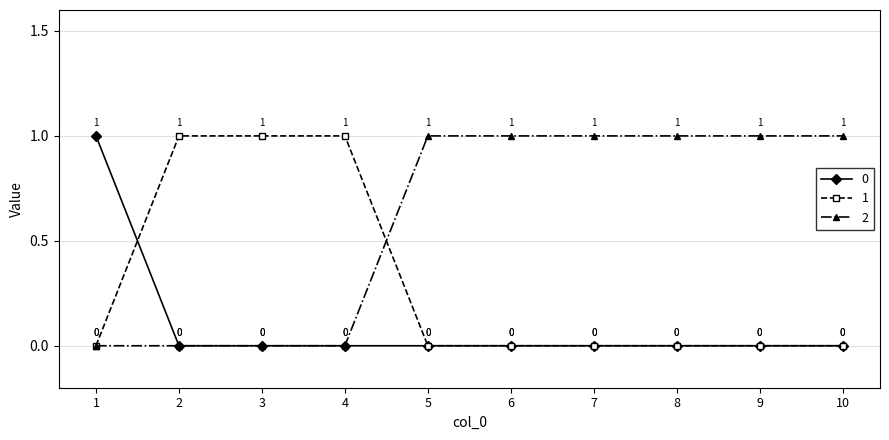

Rank the series by their average value, from lowest to highest.

0, 1, 2